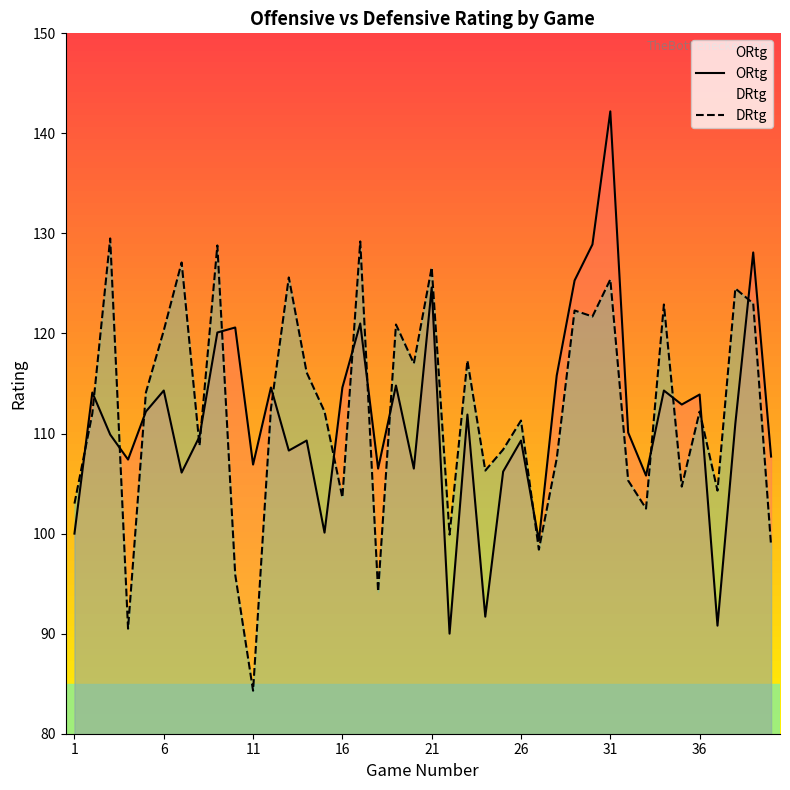

Which series has the largest total across all categories?

DRtg